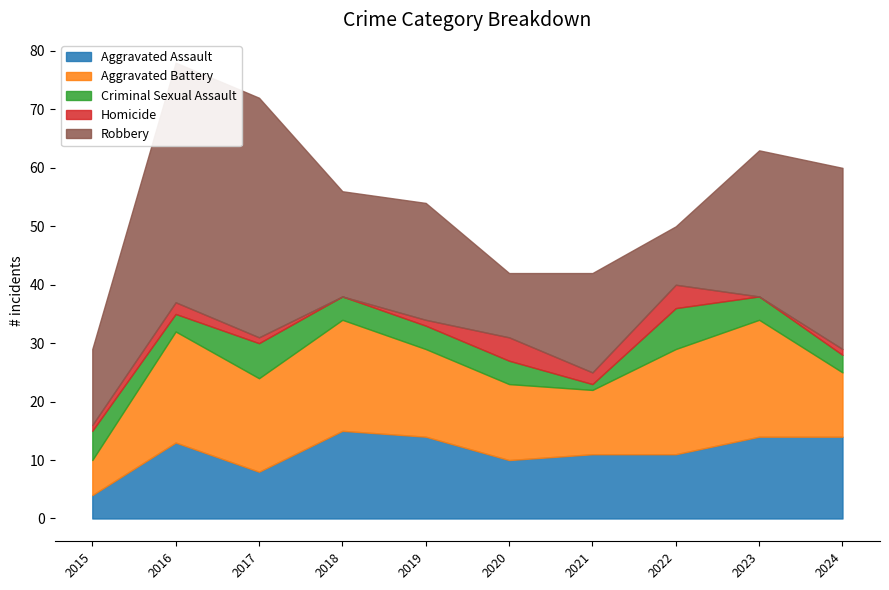

What is the maximum value shown in the chart?

41